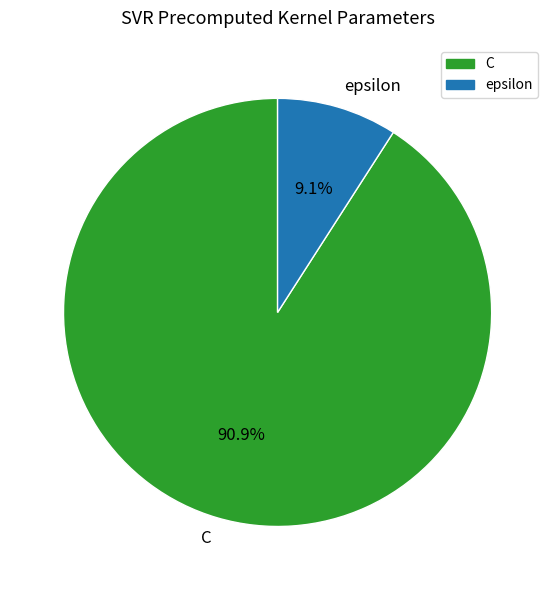

What is the largest slice in the pie chart?

C